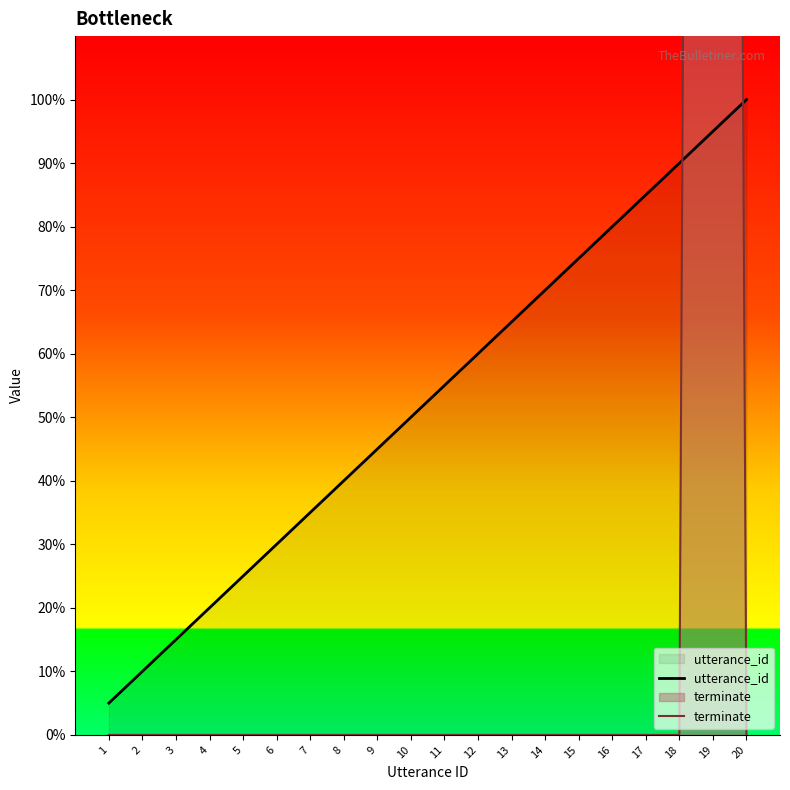

What is the total value across all series at 9?

45.0